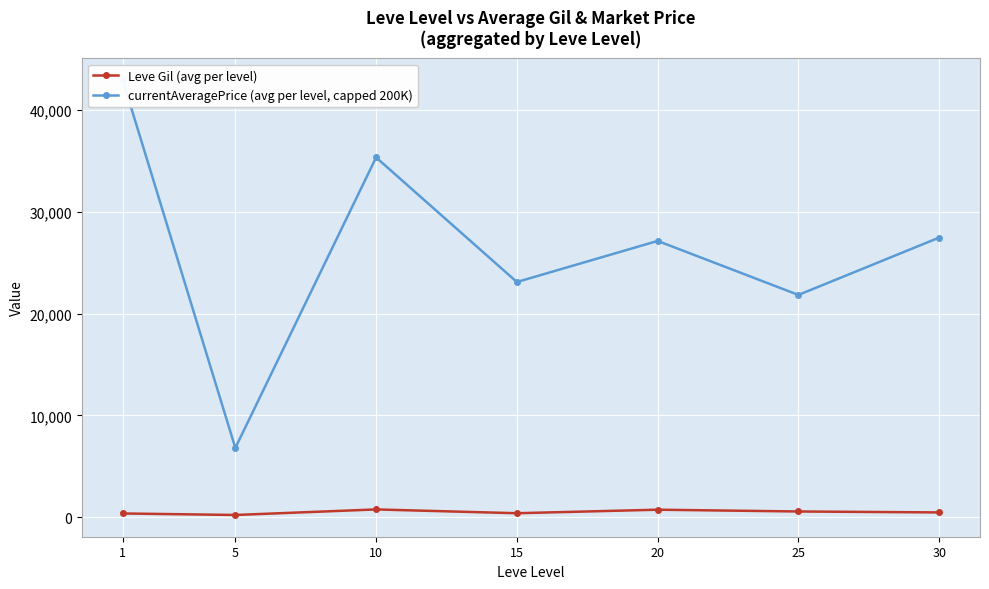

Which series has the largest total across all categories?

currentAveragePrice (avg per level, capped 200K)